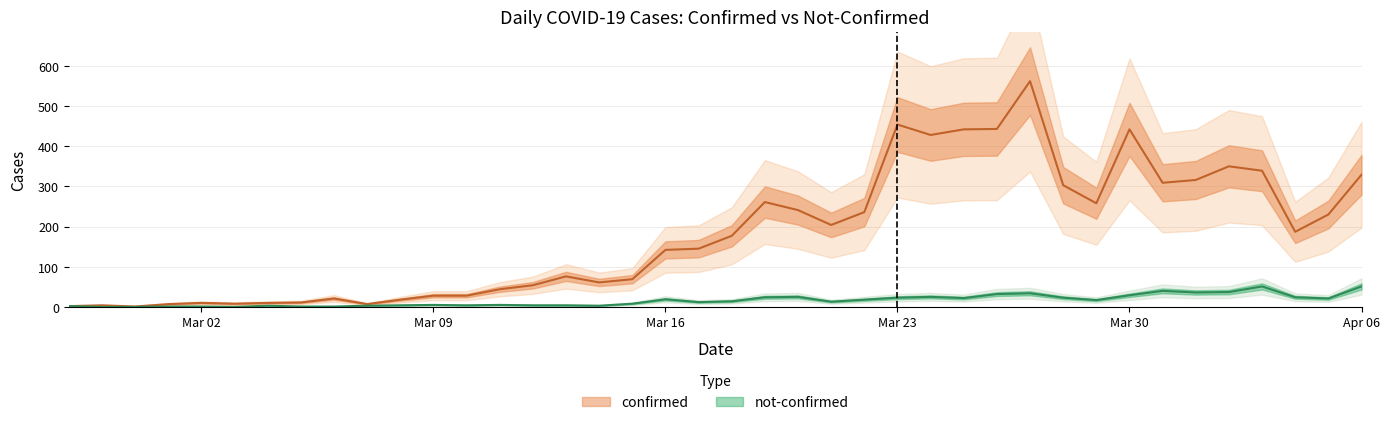

How many distinct data groups are displayed?

2